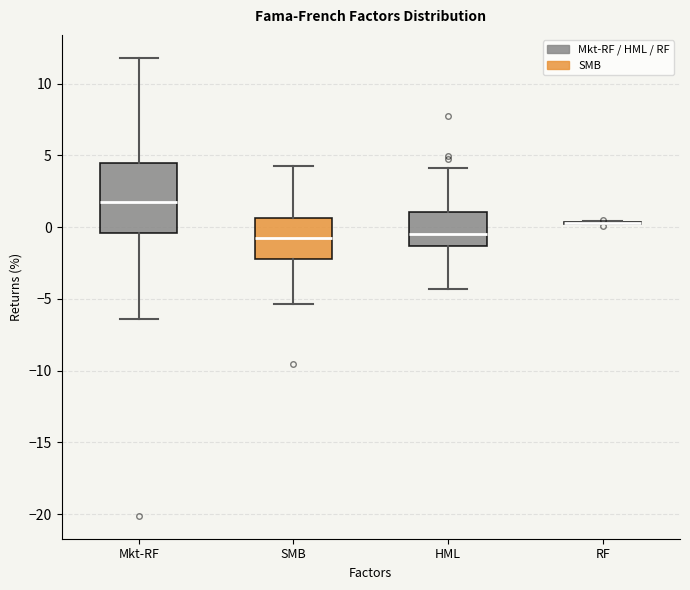

Which box is the tallest, from its lower edge to its upper edge?

Mkt-RF